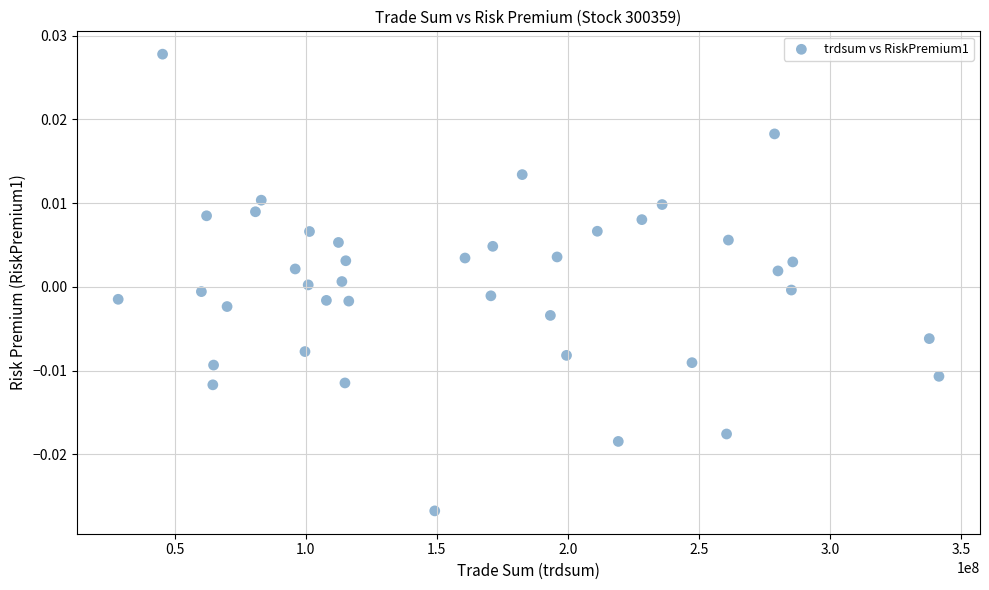

What is the range of X values (max minus min)?

313244710.7